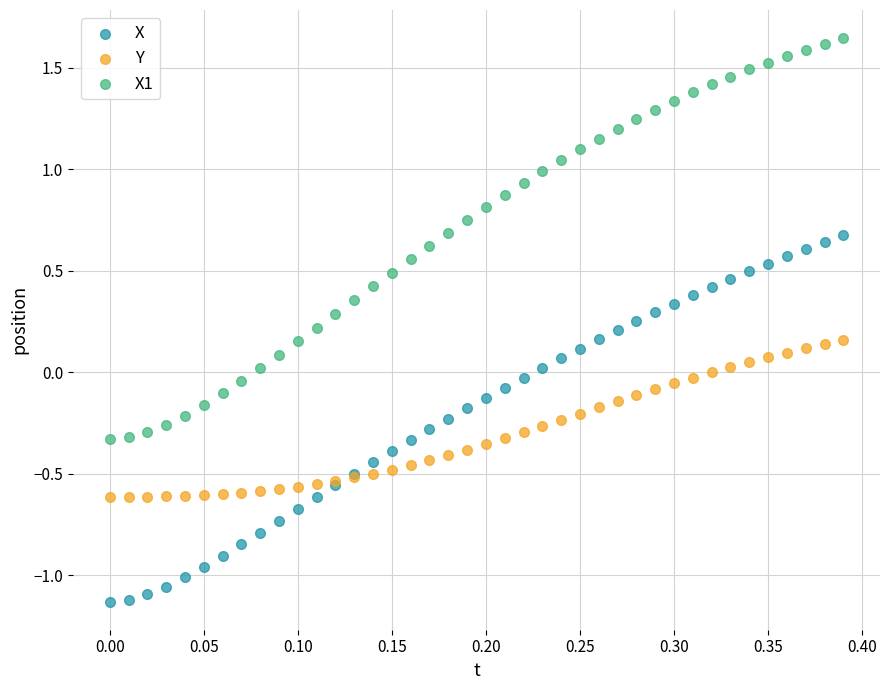

Which series contains the highest Y value?

X1